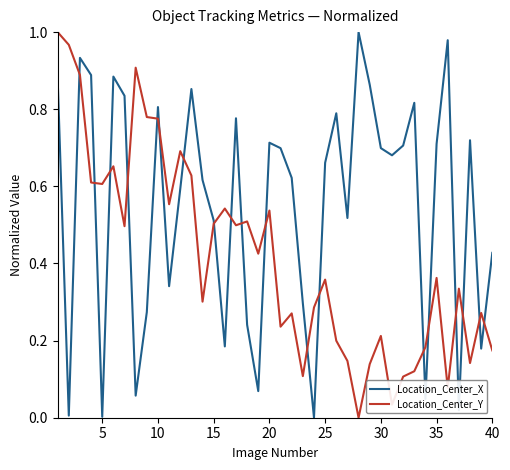

True or false: Location_Center_Y has more than 1 points higher than both neighbors.

True